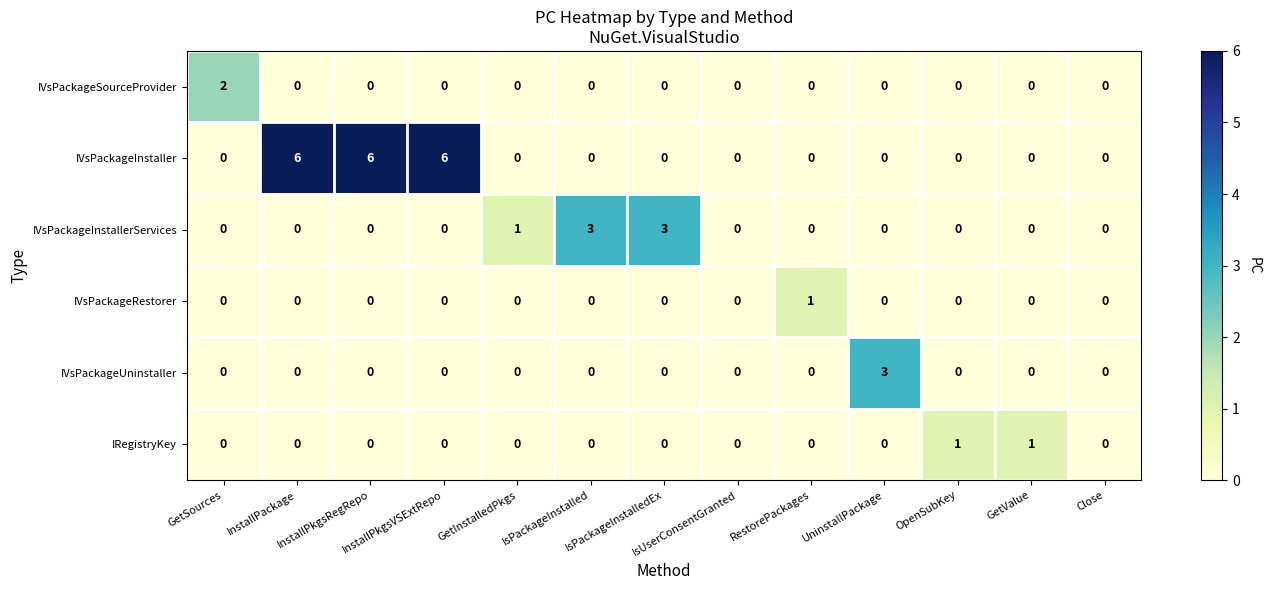

True or false: IVsPackageInstaller has a value of 0 at IsUserConsentGranted.

True